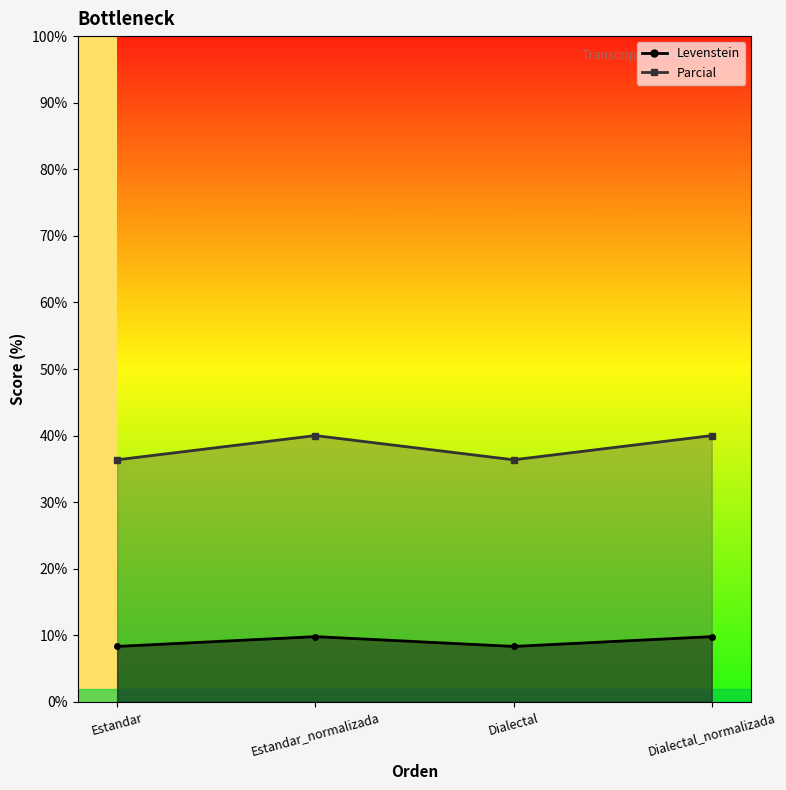

What is the approximate value of Levenstein at Dialectal?

8.3